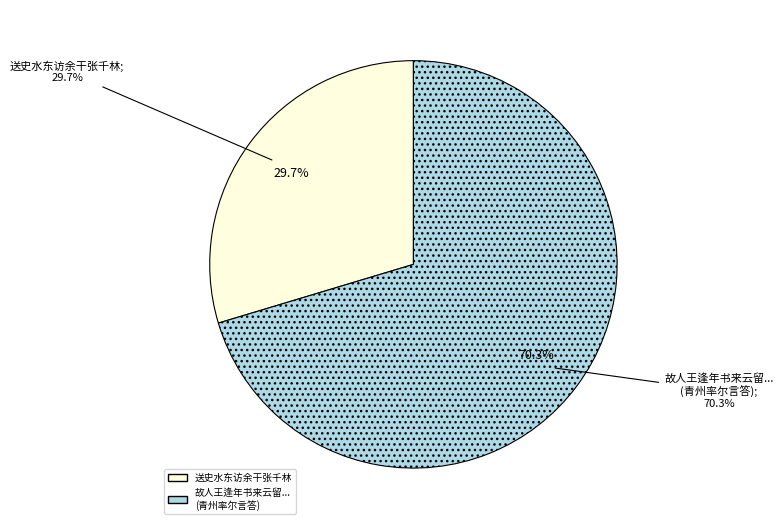

Is there any slice that represents more than half of the pie?

Yes